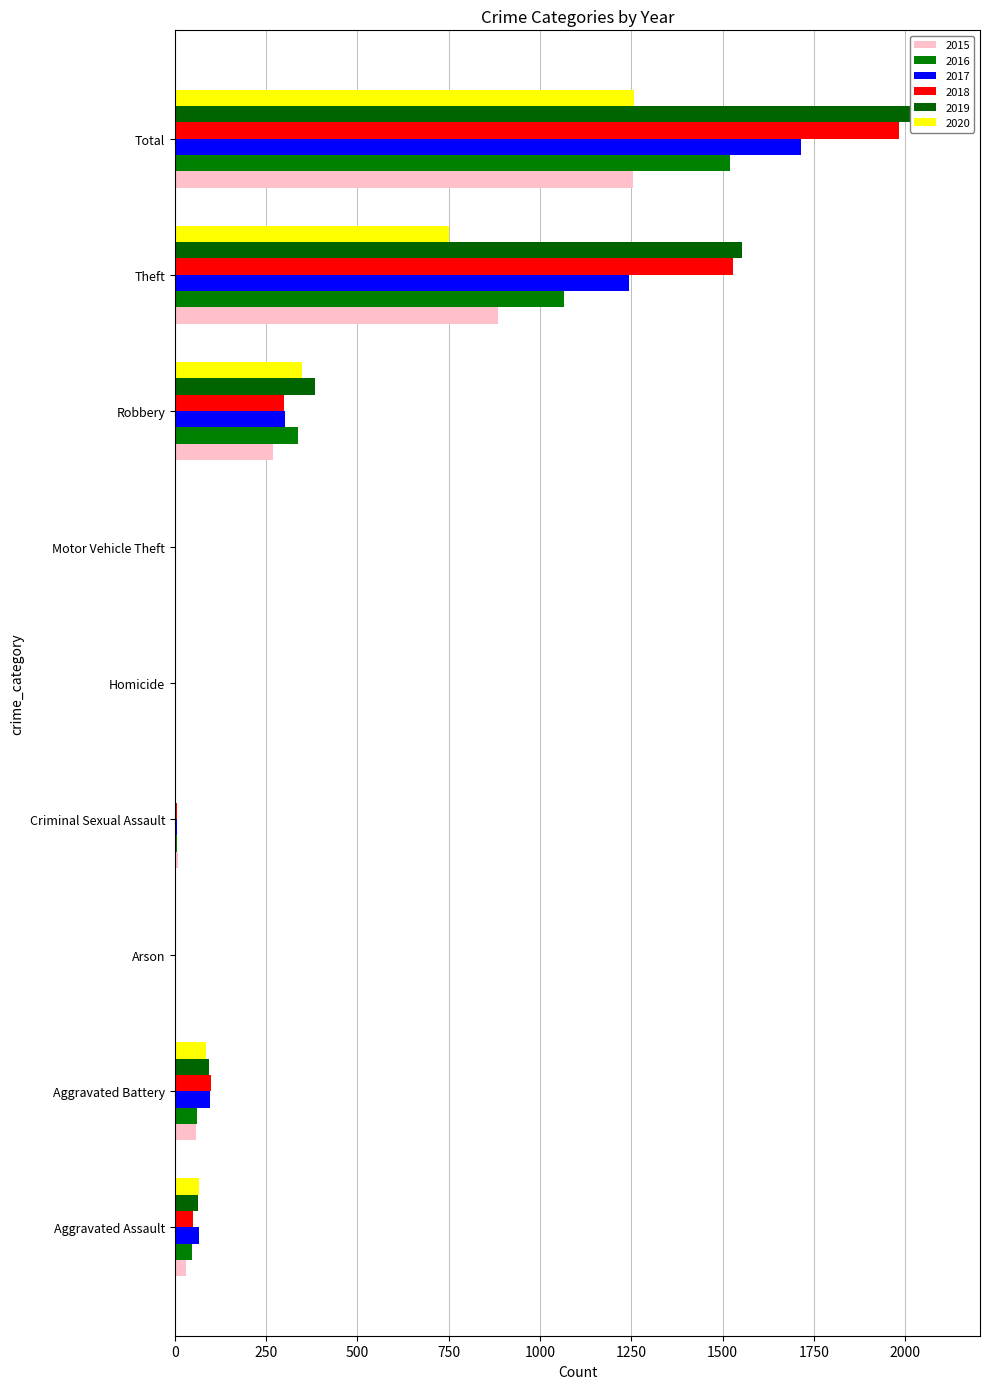

What is the maximum value for 2019?

2100